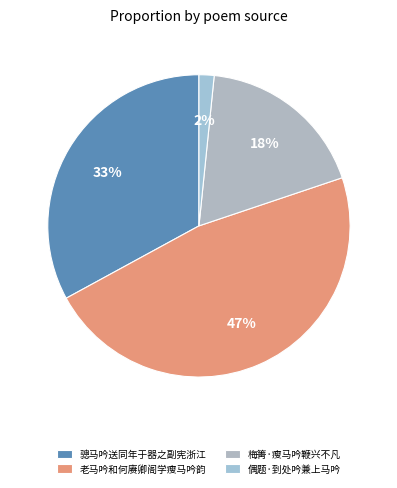

To the nearest percent, what is the average slice percentage?

25%